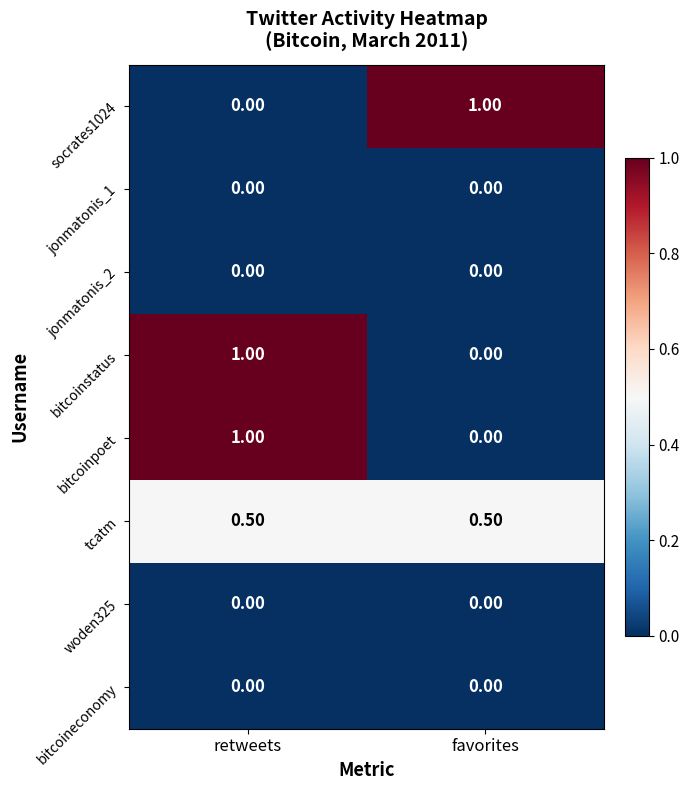

What is the difference between the highest and lowest values at favorites?

1.0